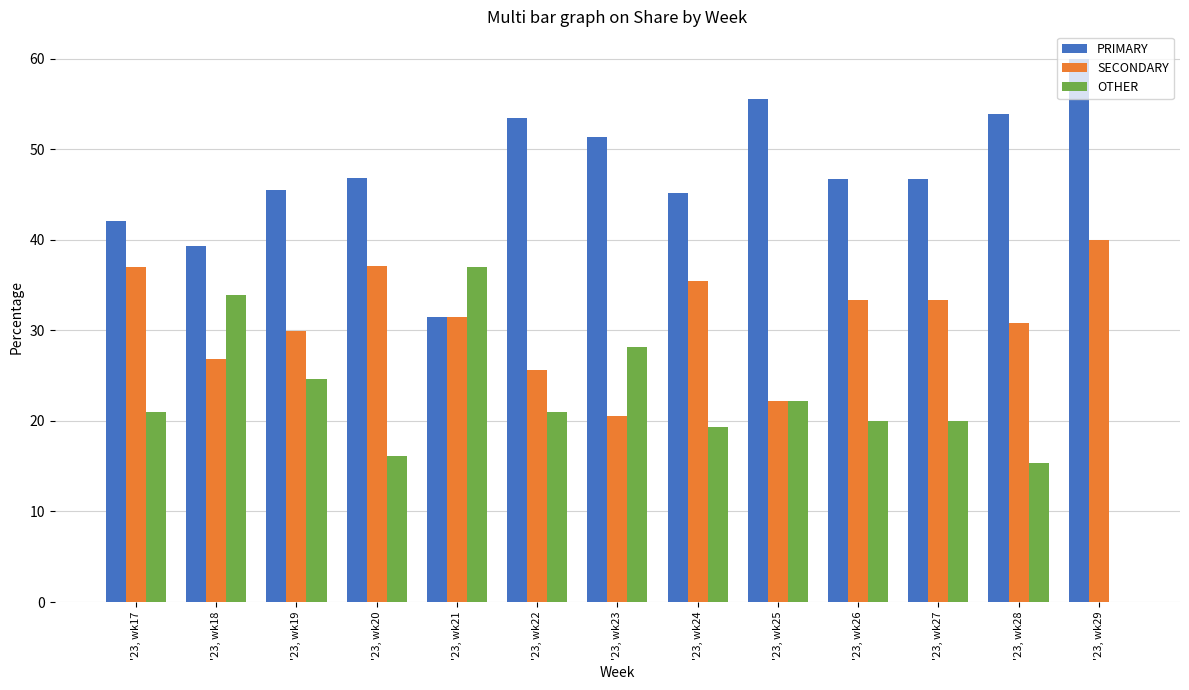

How many distinct data groups are displayed?

3